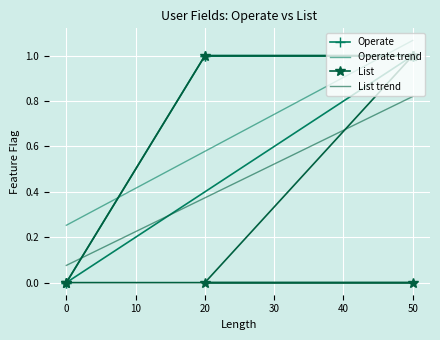

True or false: List trend and Operate trend intersect in this chart.

False